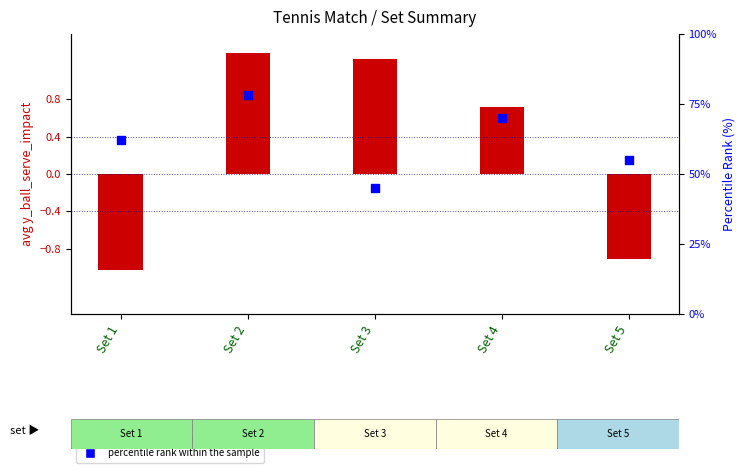

Is the value of avg y_ball_serve_impact at Set 4 greater than the value of percentile rank within the sample at Set 3?

No